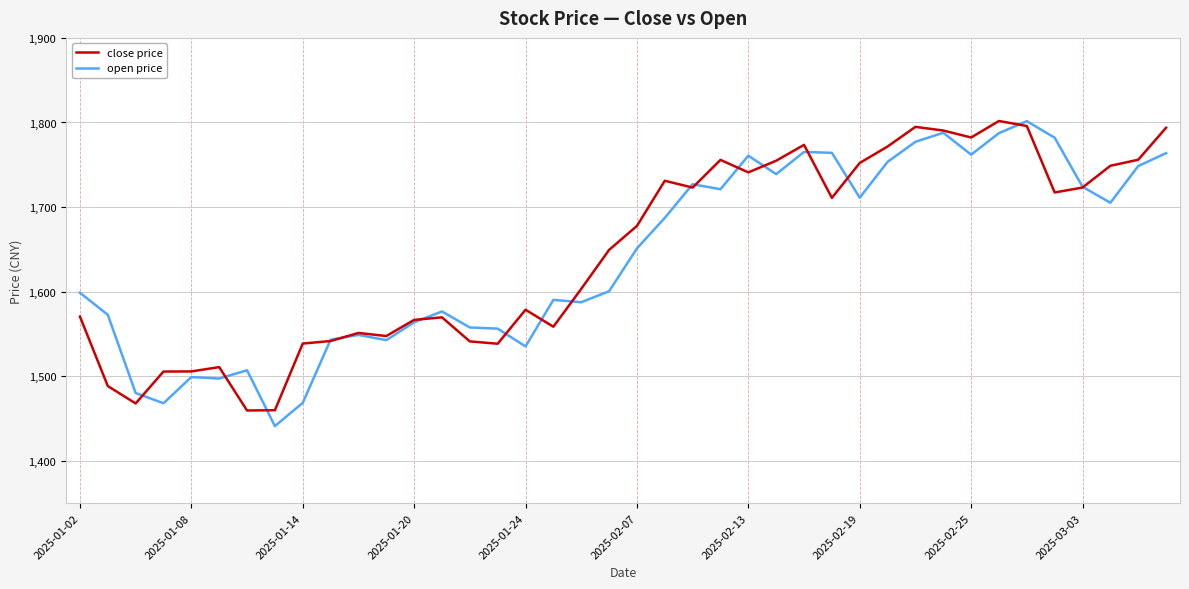

What is the highest value of the open price series?

1801.6